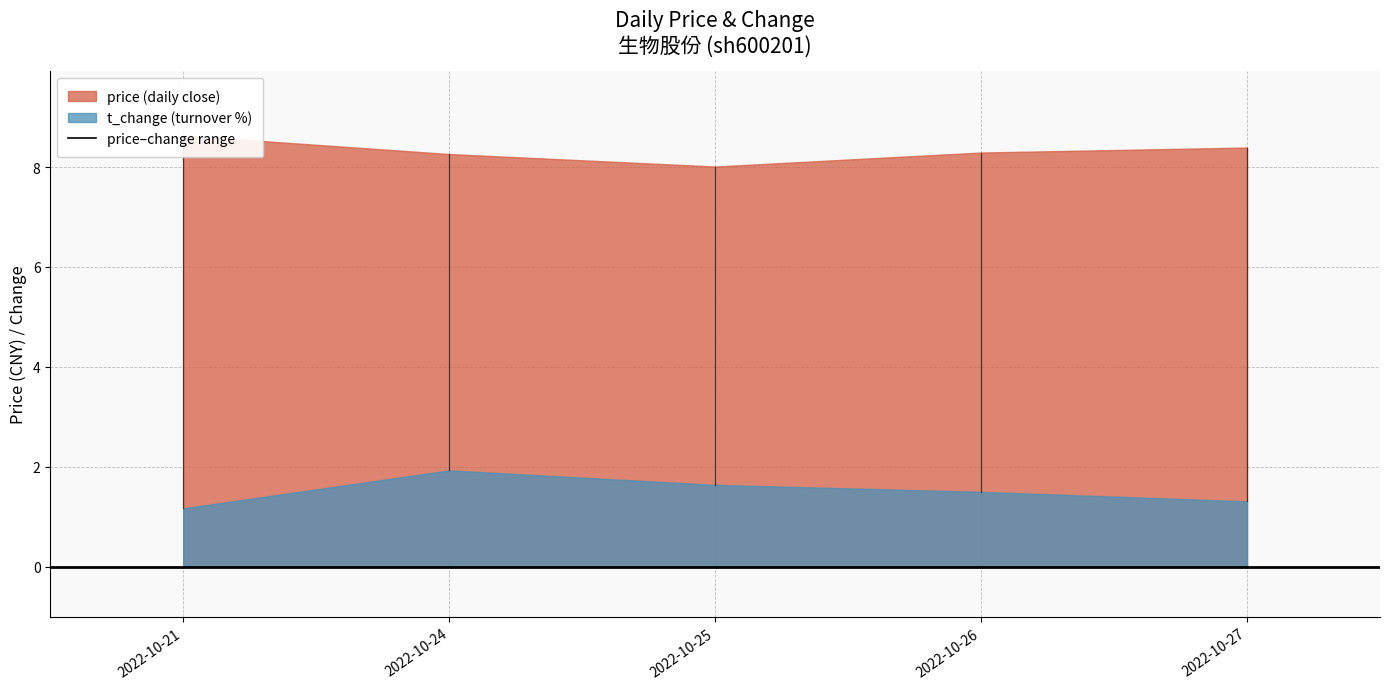

How many lines are shown in the chart?

2